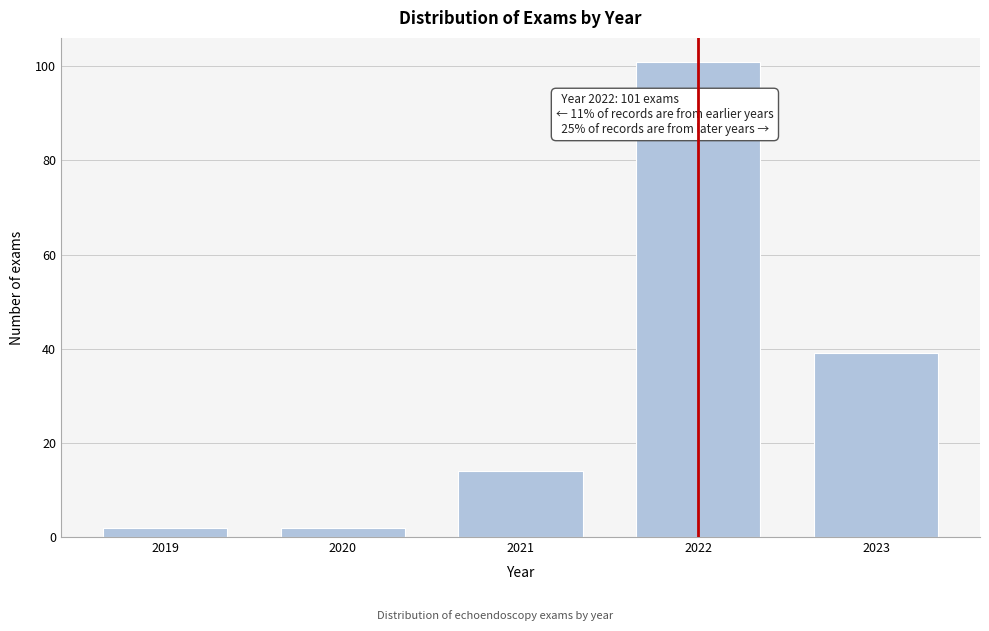

Reading left to right, list all the values displayed in this chart.

2	2	14	101	39